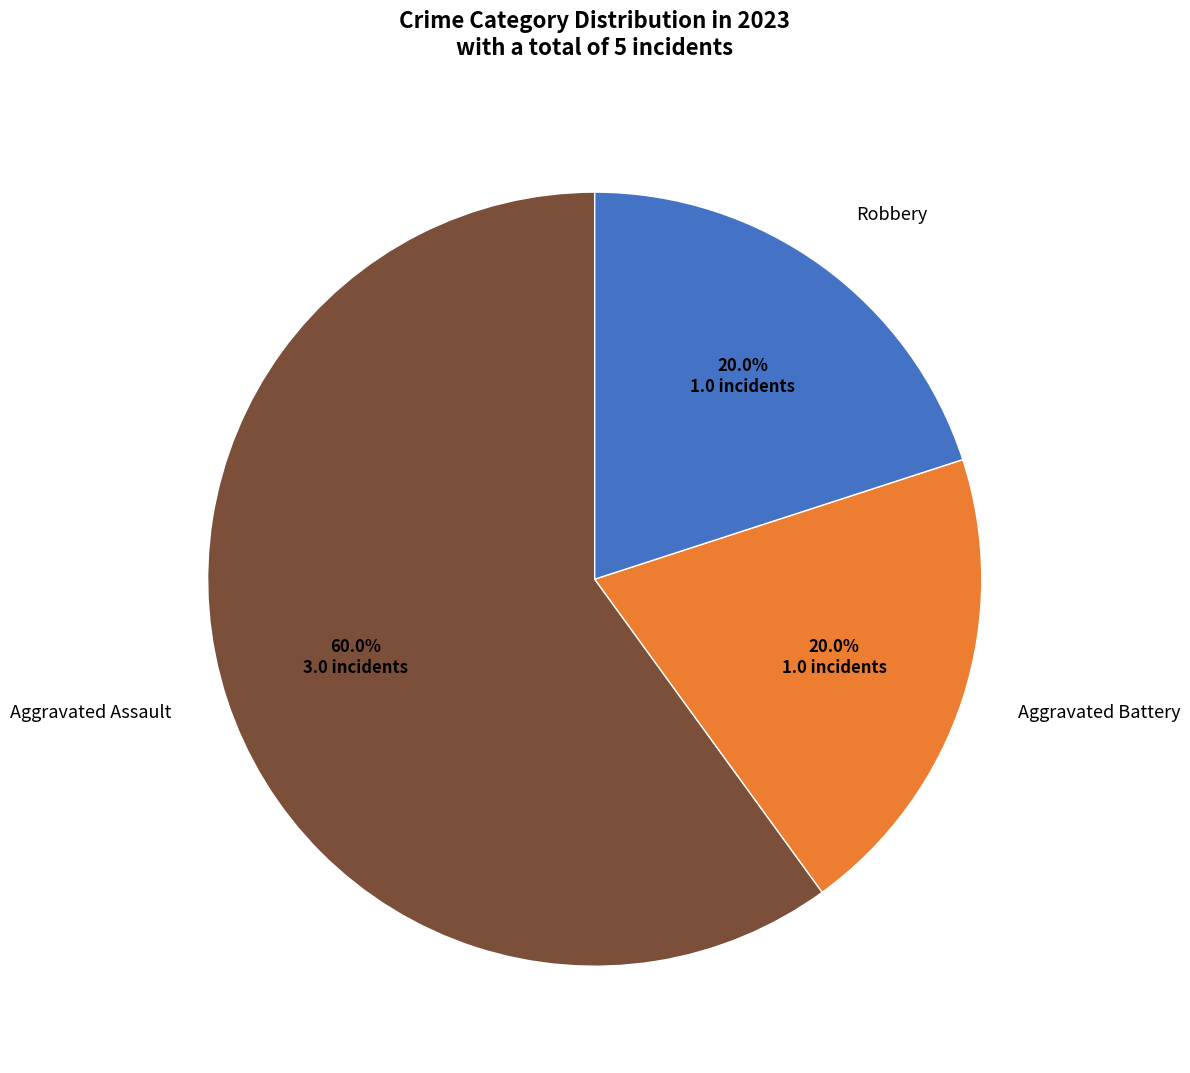

Is there a majority slice in this chart?

Yes